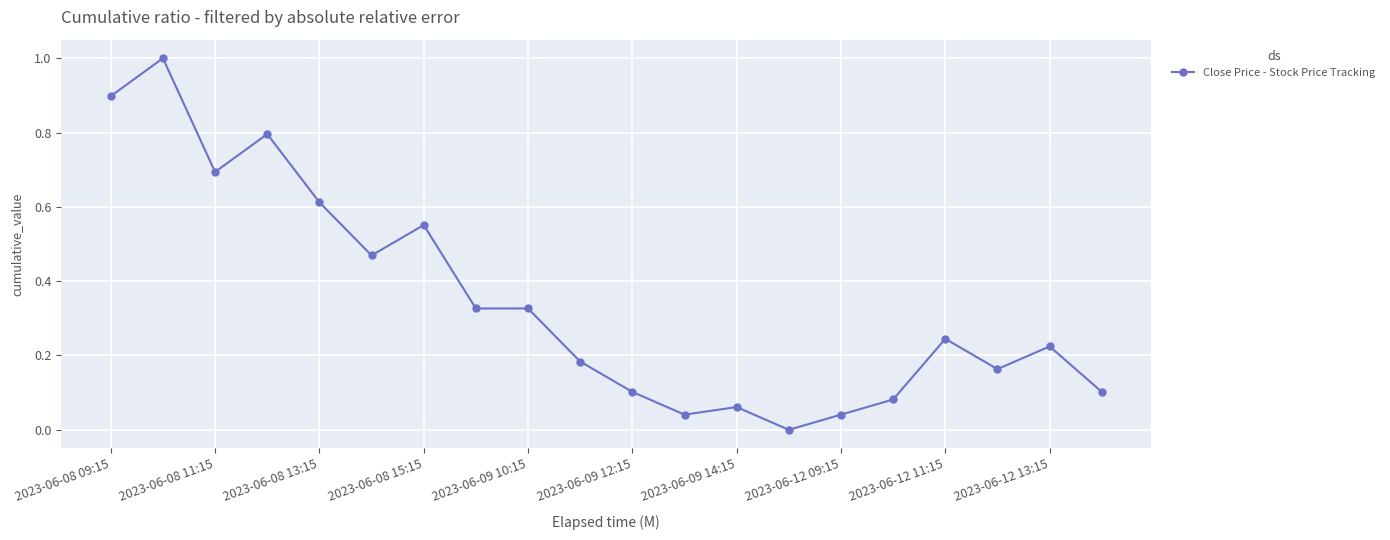

What is the maximum value shown in the chart?

1.0